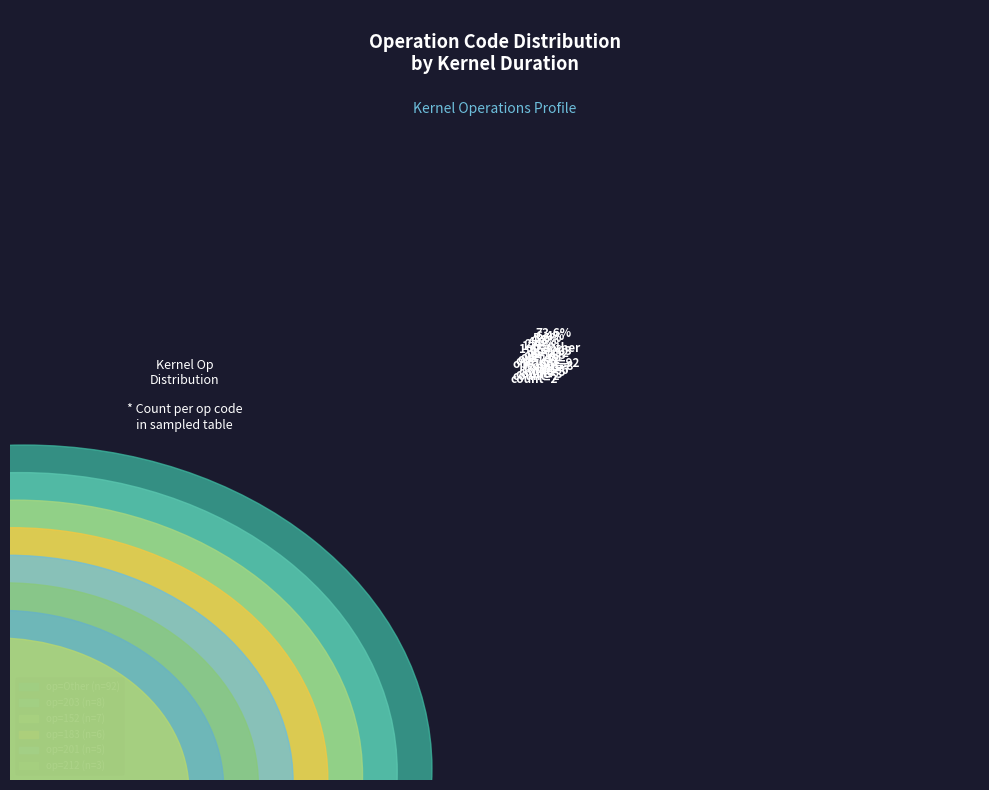

Is it true that 201 is 4% of the pie?

True